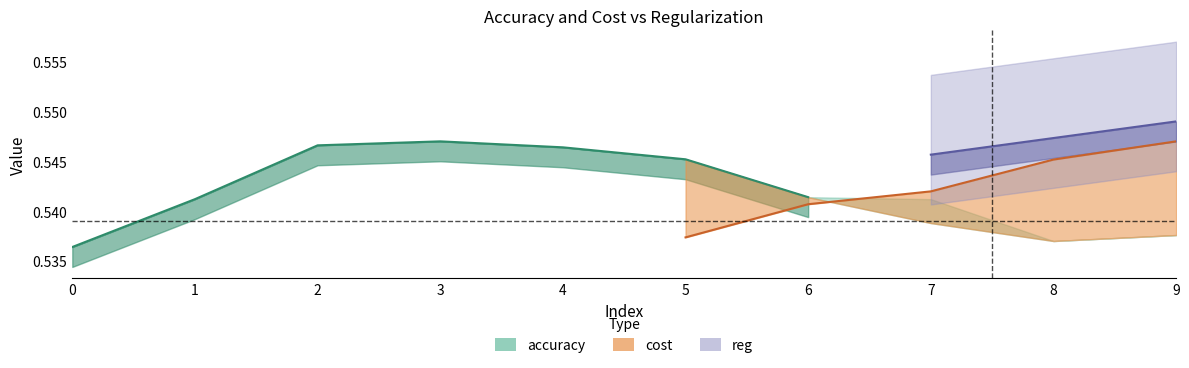

What is the minimum value shown in the chart?

0.5